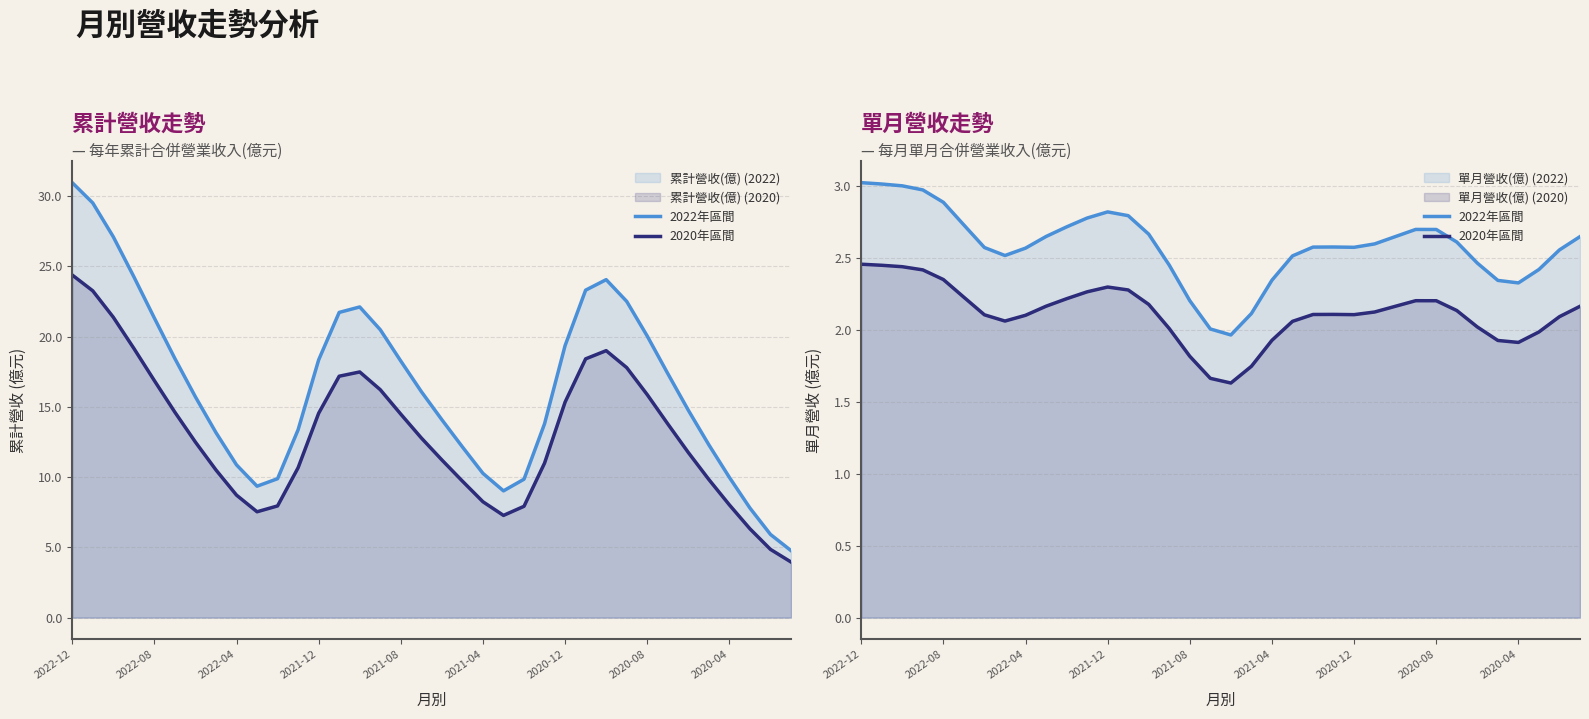

In 2020年區間, how many points are lower than both neighbors (excluding endpoints)?

4